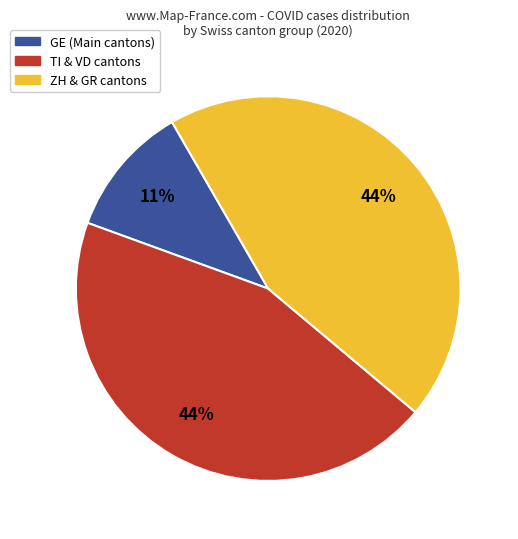

To the nearest percent, what is the difference between the largest and smallest slice percentages?

33%